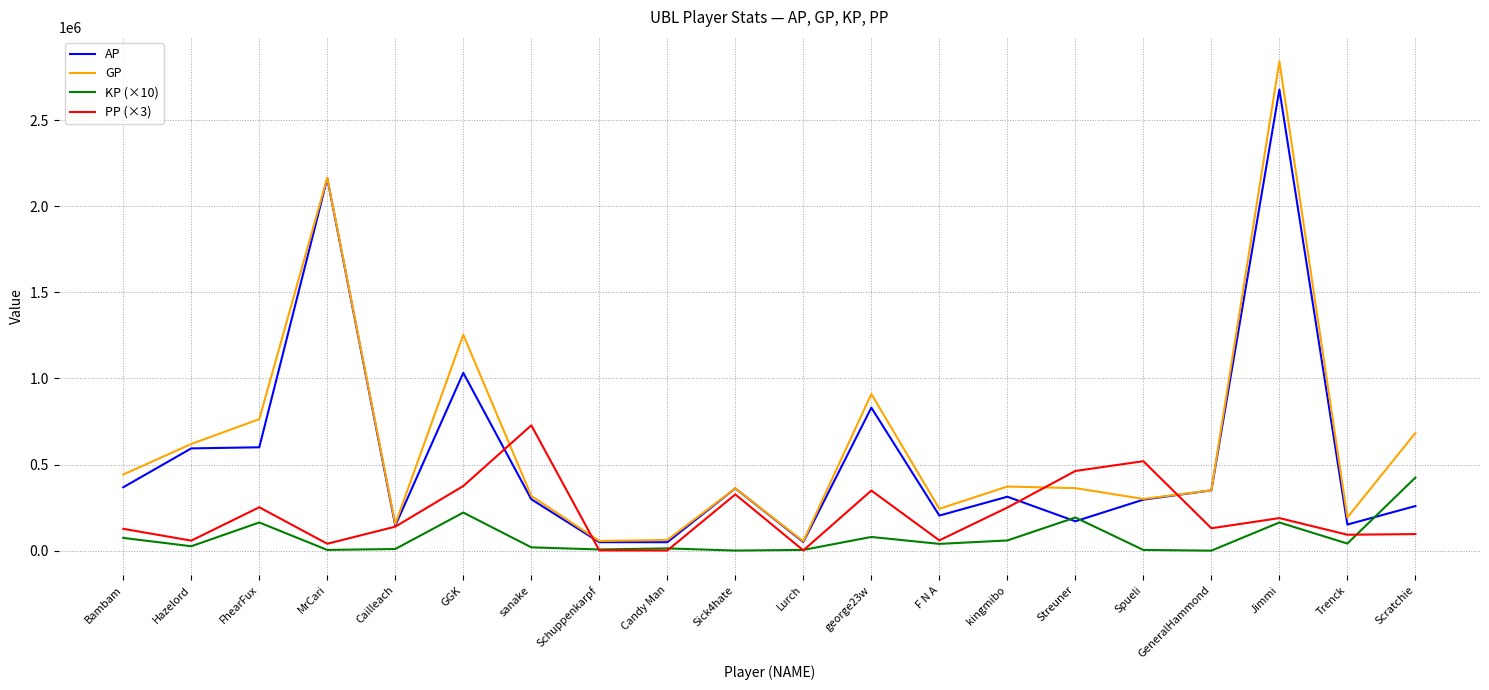

How many lines are shown in the chart?

4